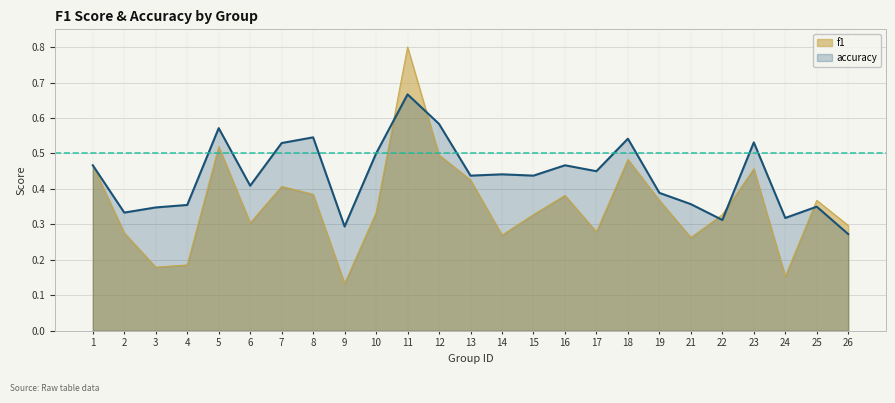

At 25, list the series in order from largest to smallest.

f1, accuracy